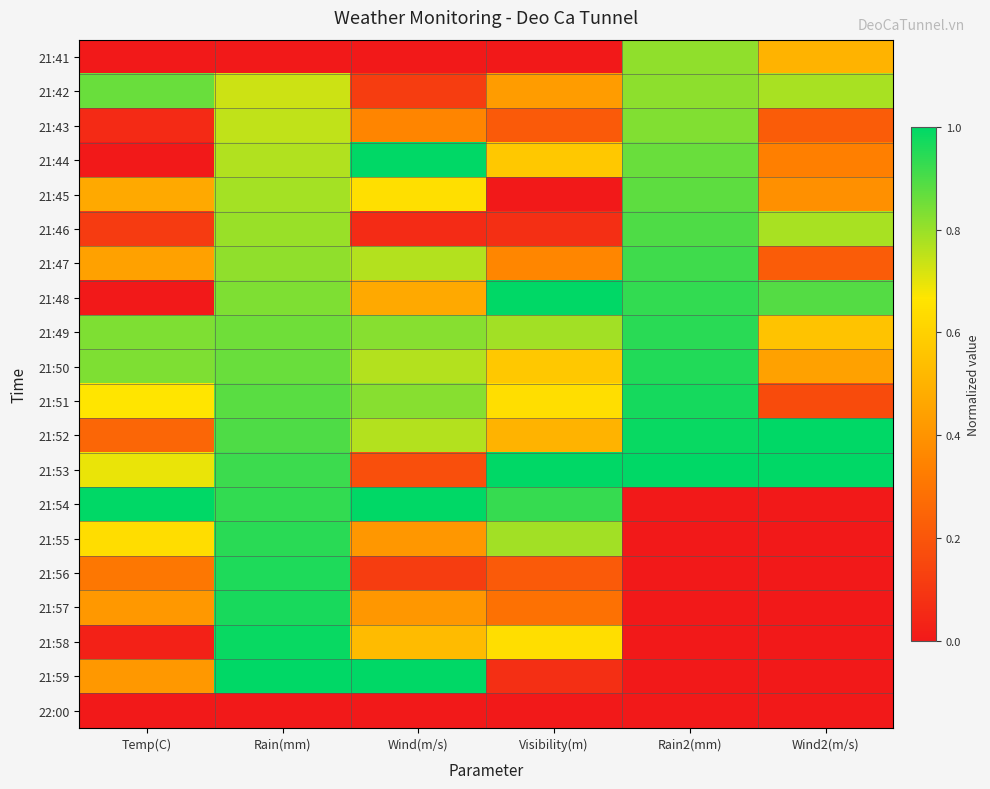

What is the total value across all series at Rain(mm)?

15.7